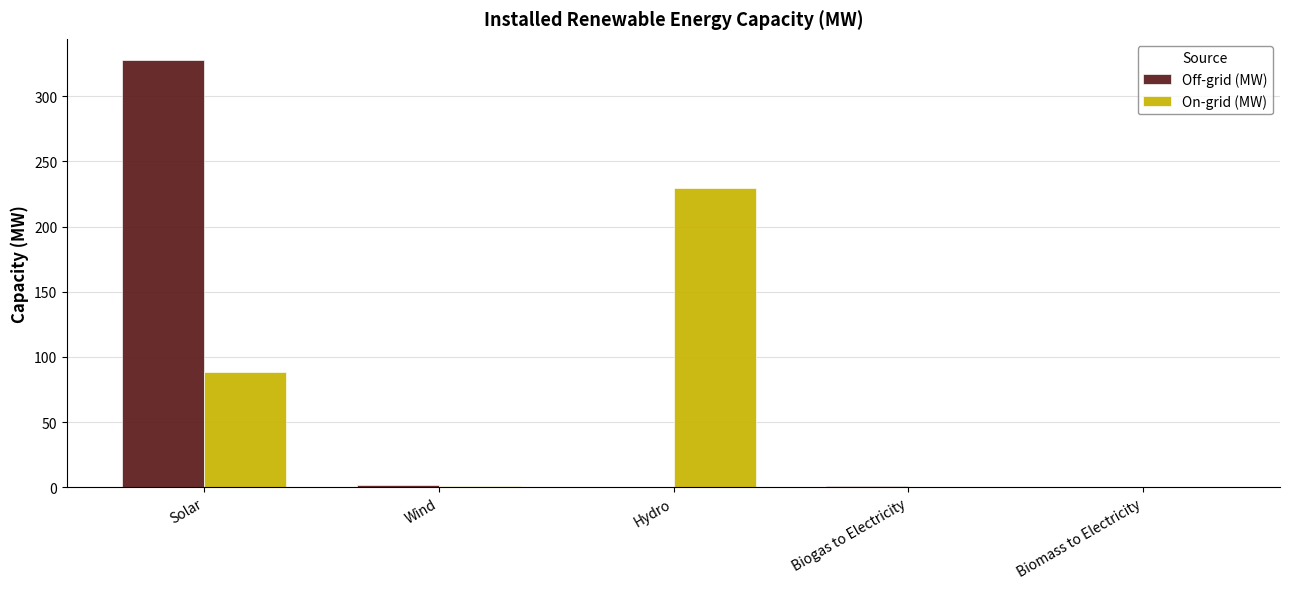

Between Solar and Biogas to Electricity, which series saw the biggest shift?

Off-grid (MW)